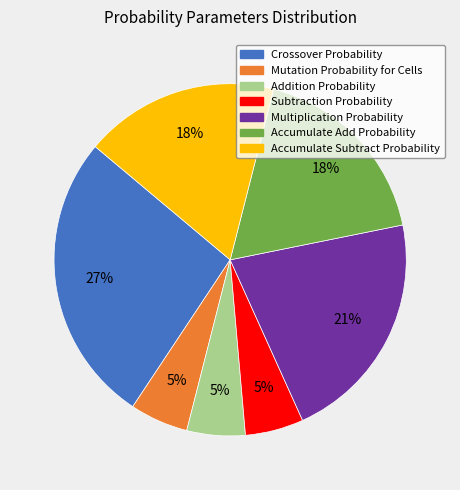

To the nearest percent, what is the average slice percentage?

14%